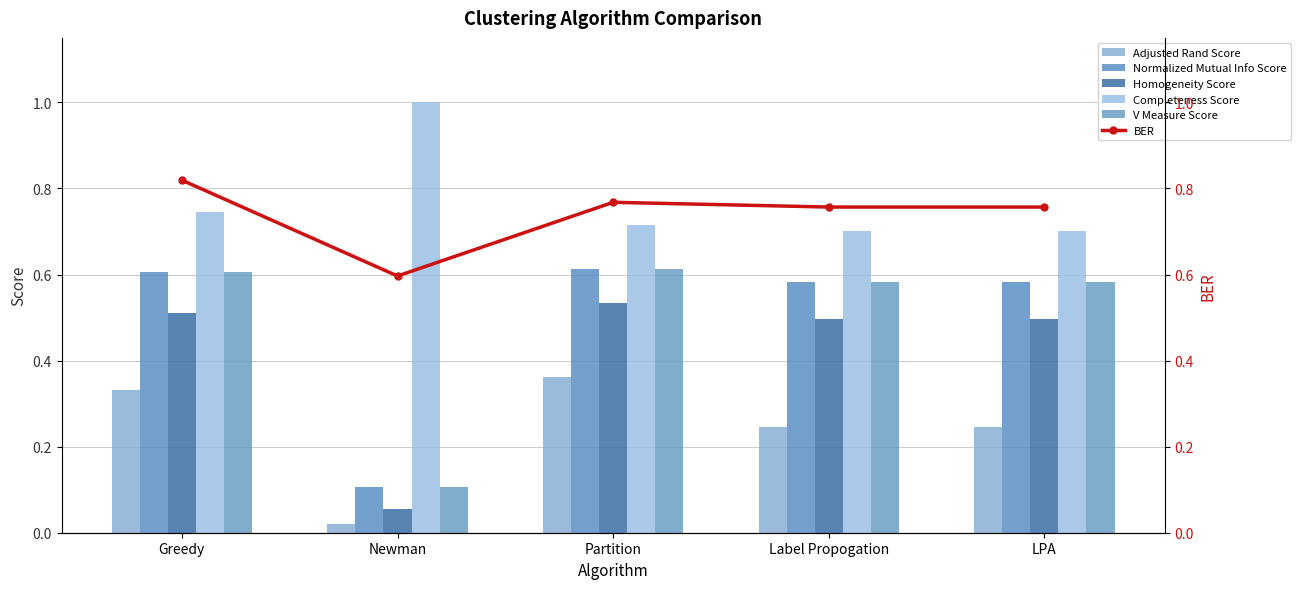

True or false: Completeness Score has a value of 1.0 at Newman.

True